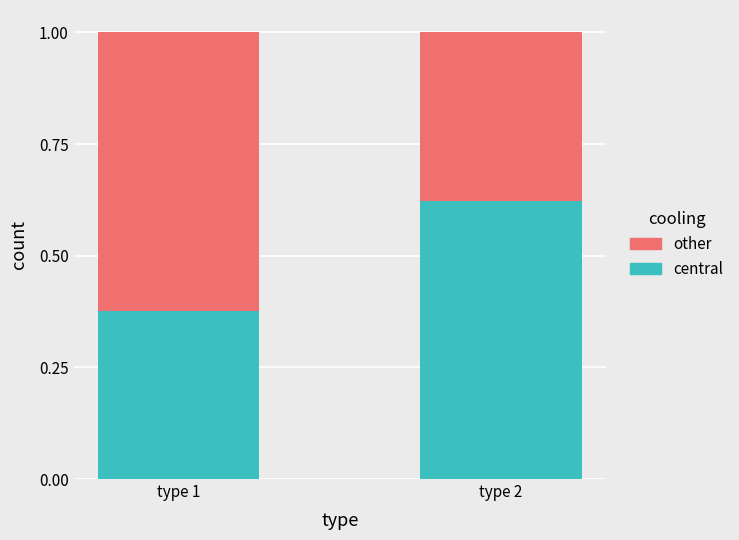

The value of central at type 1 is 0.6. True or false?

False